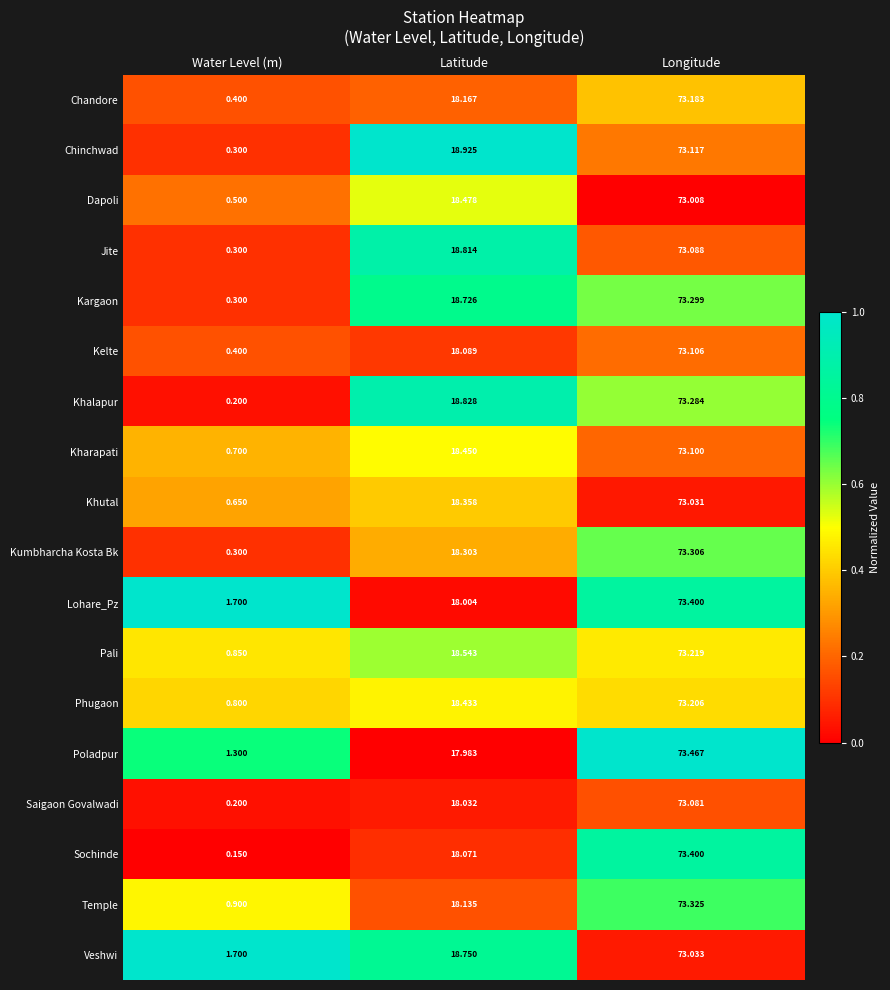

At which category is the sum across all series the highest?

Longitude